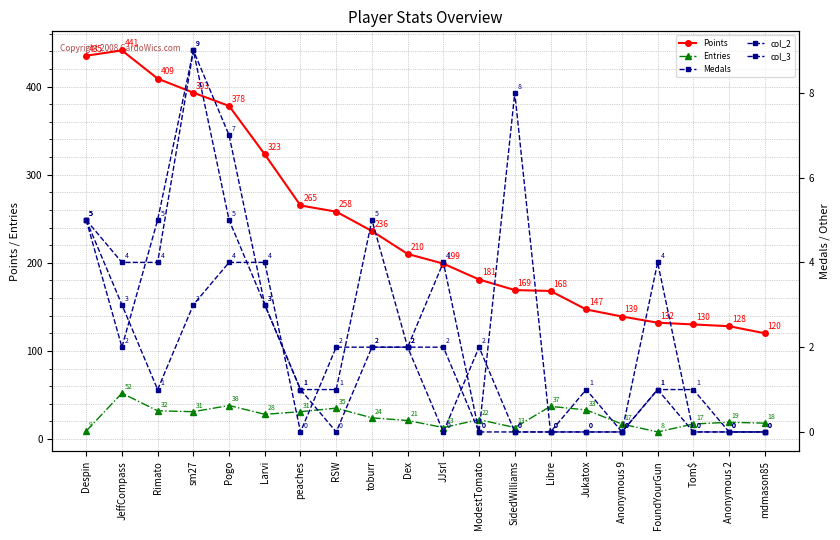

What is the greatest value displayed?

441